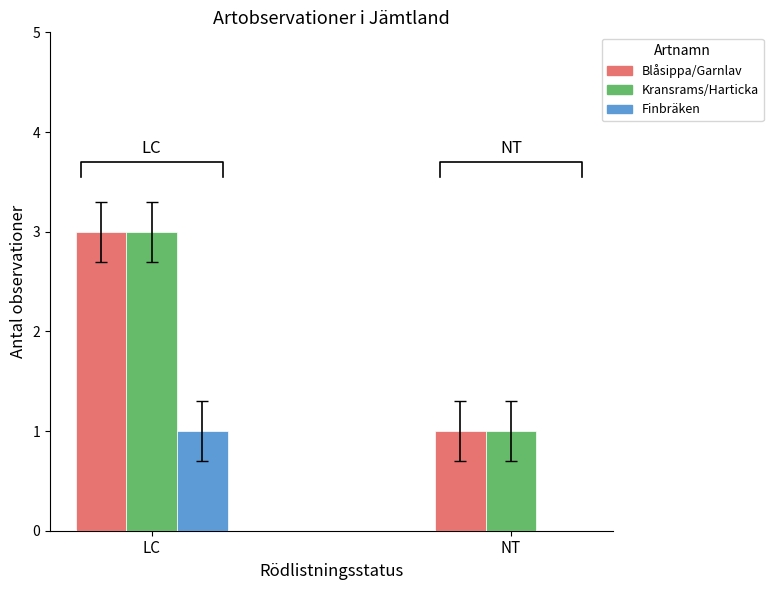

Rank the series by their maximum value, from lowest to highest.

Finbräken, Blåsippa/Garnlav, Kransrams/Harticka